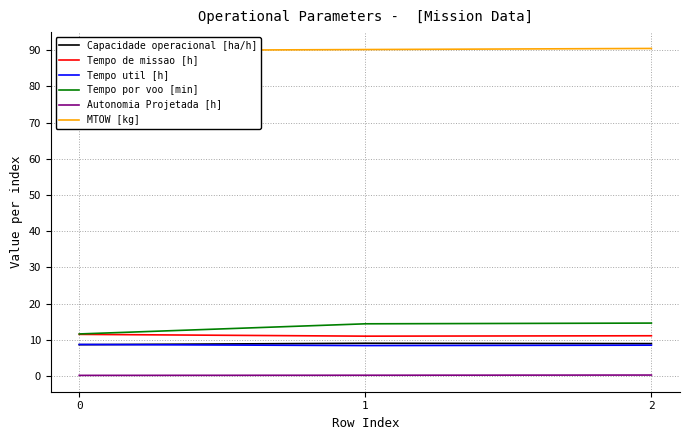

Reading right to left, transcribe all the data shown in this chart.

Capacidade operacional [ha/h]: 9.0	9.1	8.7
Tempo de missao [h]: 11.1	11.0	11.5
Tempo util [h]: 8.5	8.4	8.7
Tempo por voo [min]: 14.6	14.4	11.6
Autonomia Projetada [h]: 0.3	0.2	0.2
MTOW [kg]: 90.5	90.2	89.9